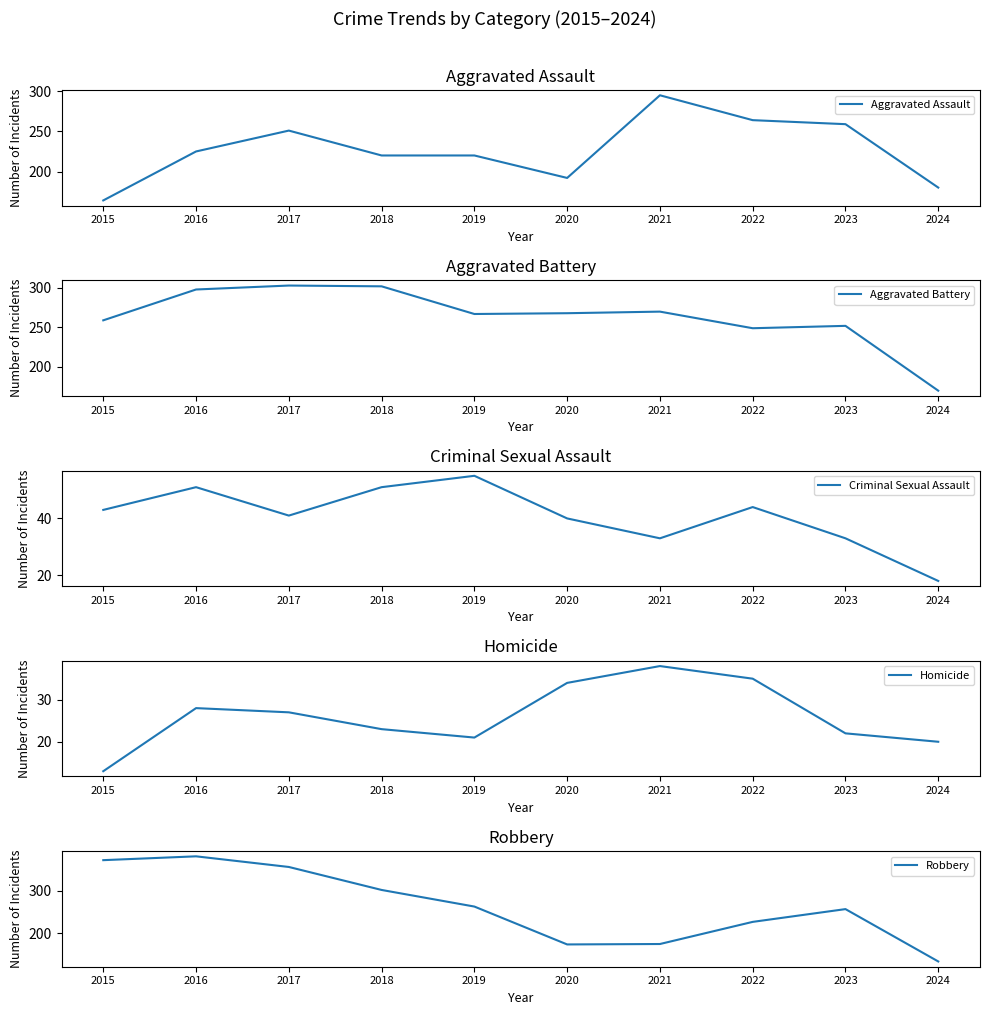

What is the difference between the highest and lowest values at 2015?

359